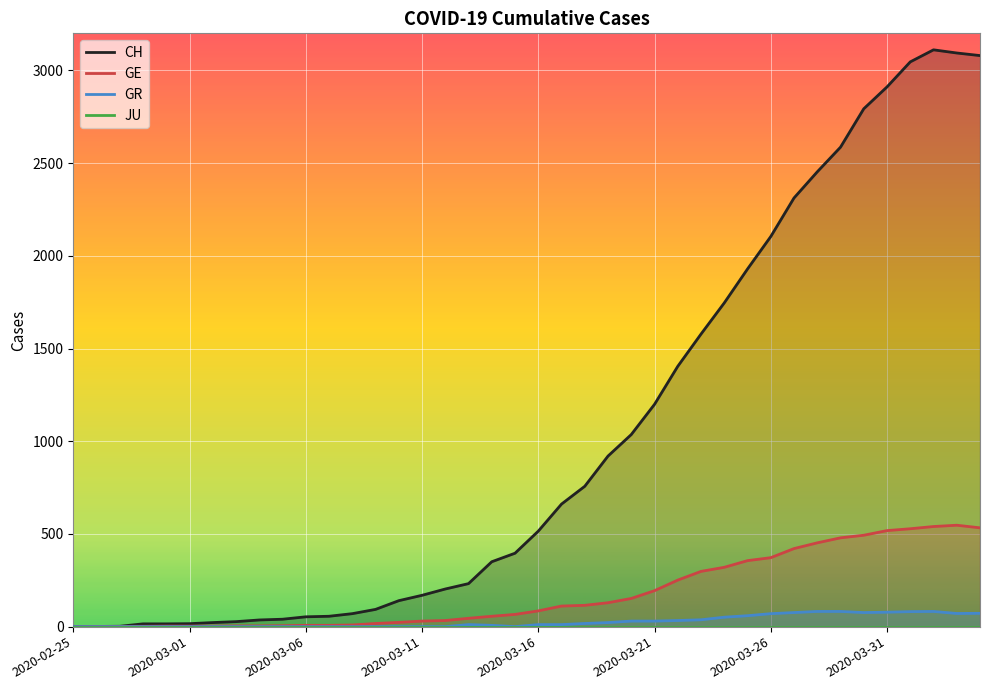

Which series has the largest total across all categories?

CH